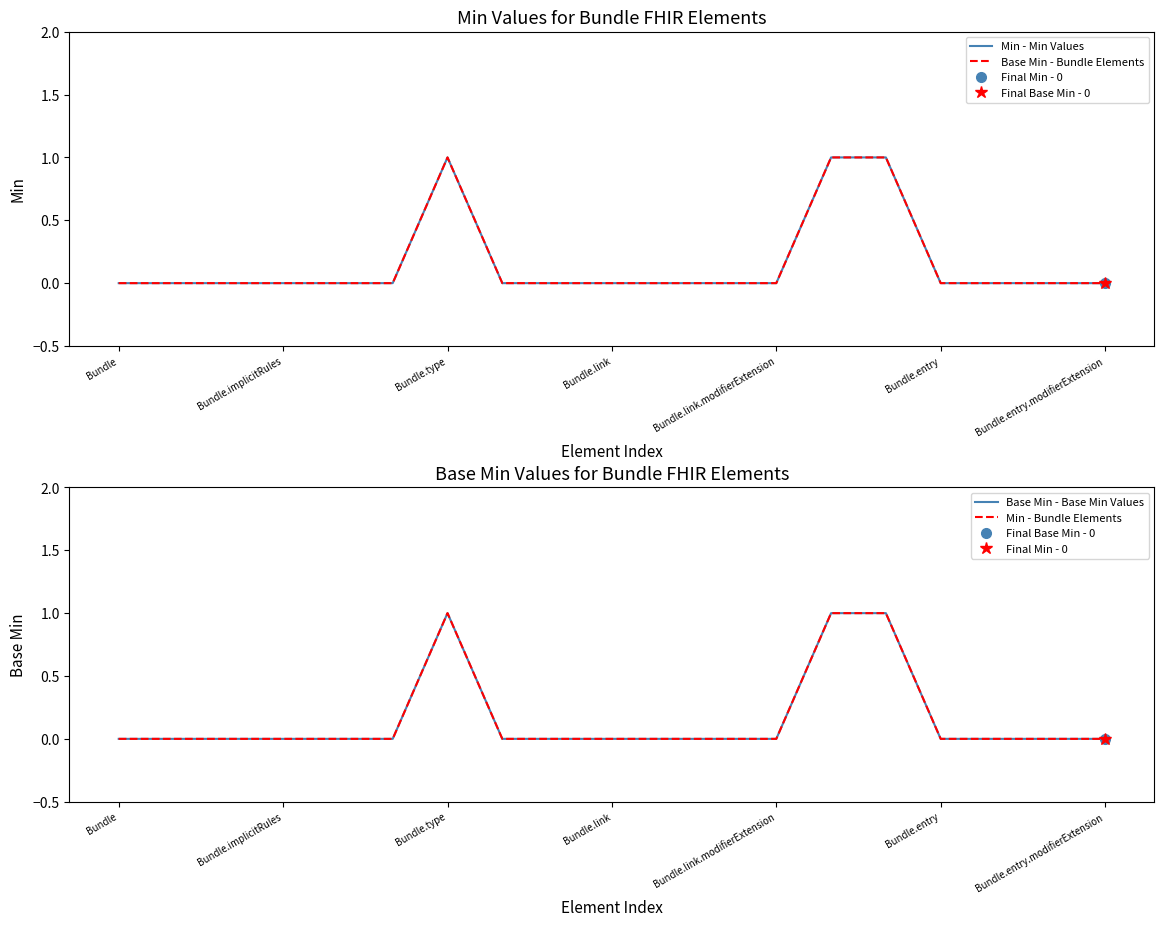

Count the Min - Min Values values in the range 0 to 1.

19